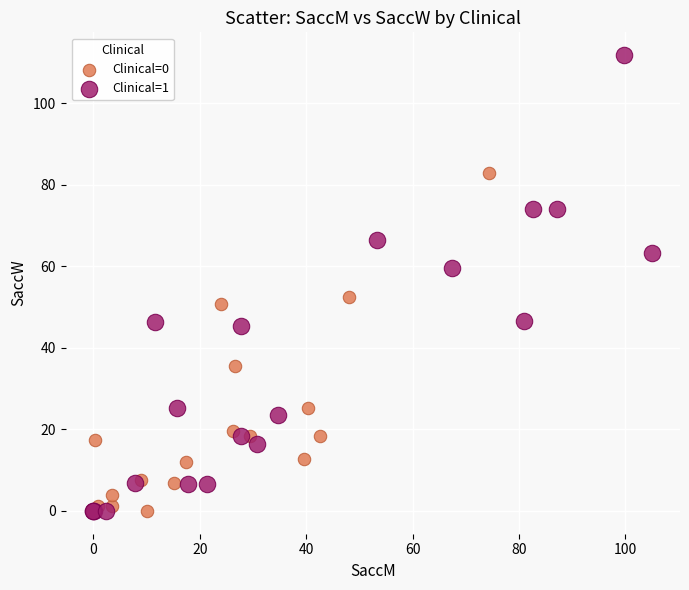

Which series has the largest Y range (max minus min)?

Clinical=1